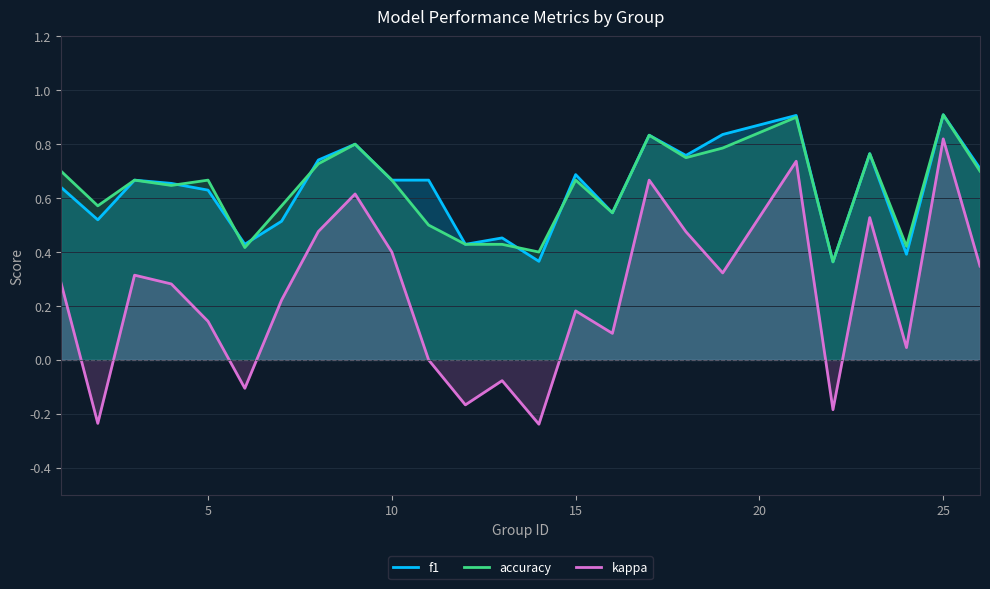

What is the value of the f1 point at the 1st from the left?

0.6